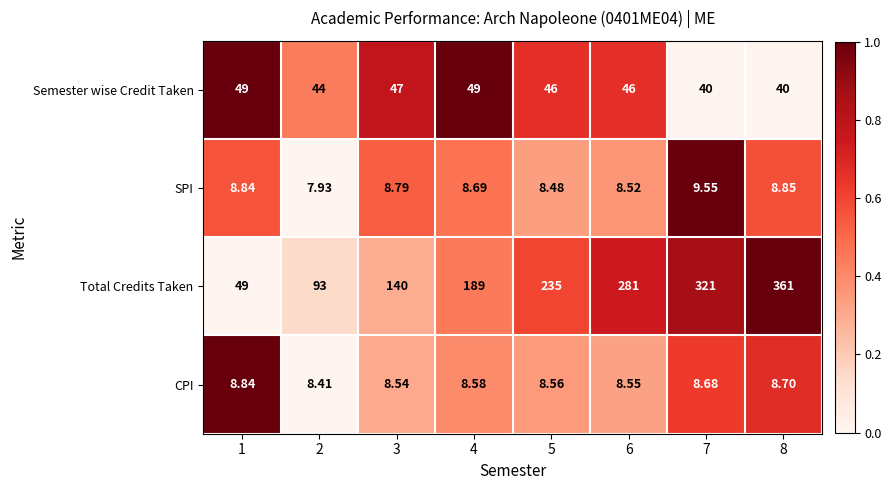

Rank the series at 2 from lowest to highest value.

SPI, CPI, Semester wise Credit Taken, Total Credits Taken